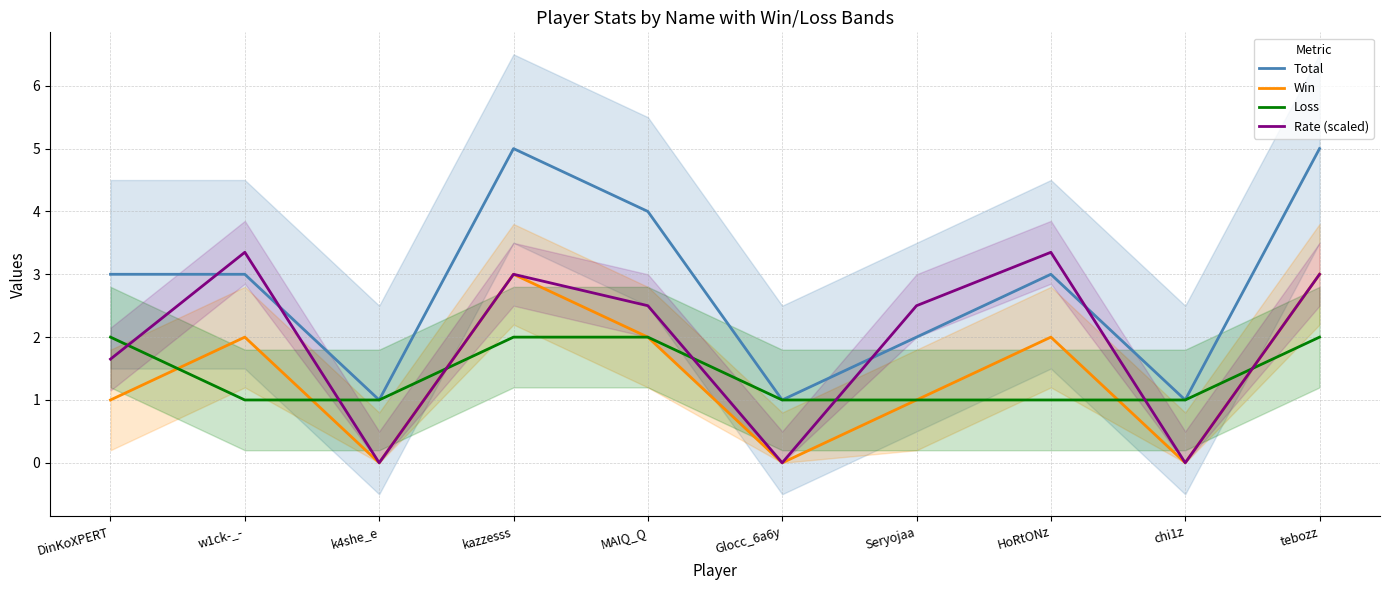

True or false: Loss and Total intersect in this chart.

False